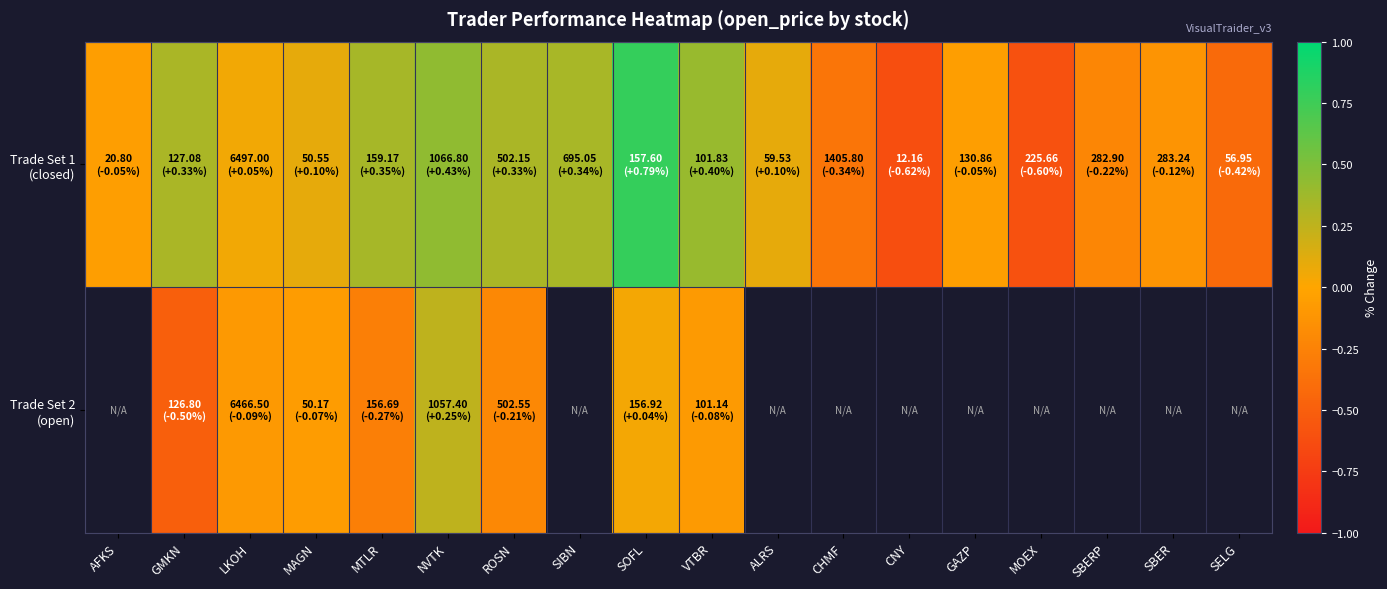

What is the difference between the maximum and minimum values in the Trade Set 1 (closed) series?

1.4